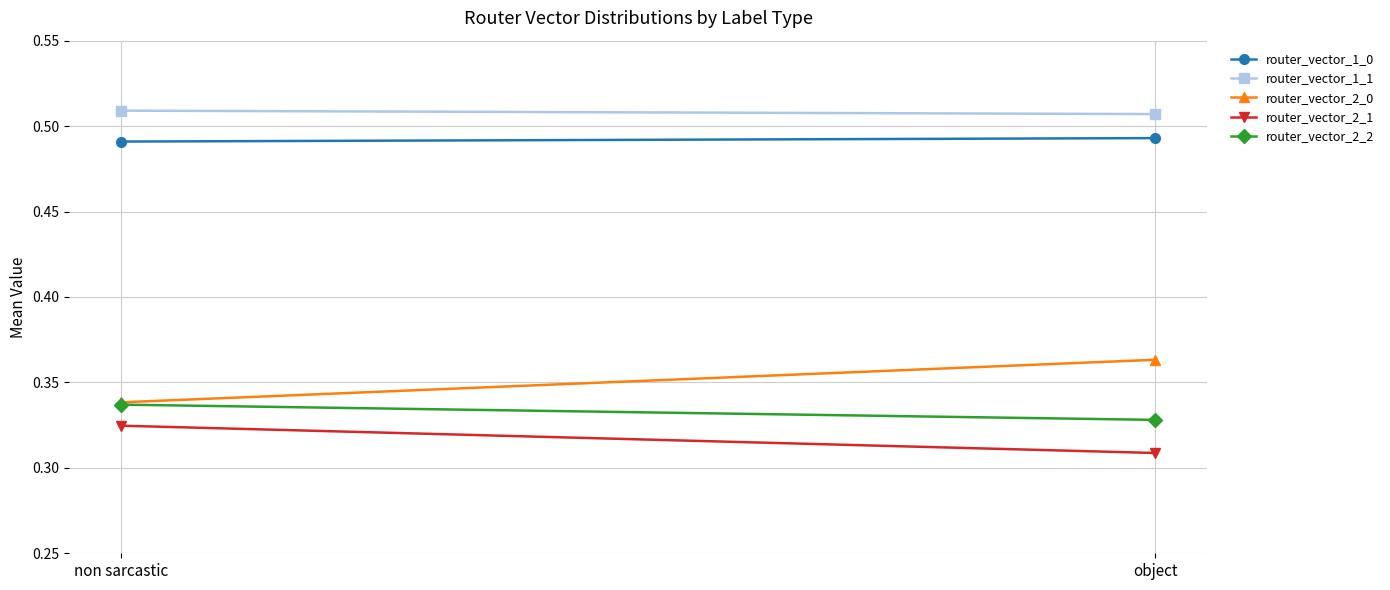

What is the approximate value of router_vector_2_1 at object?

0.3